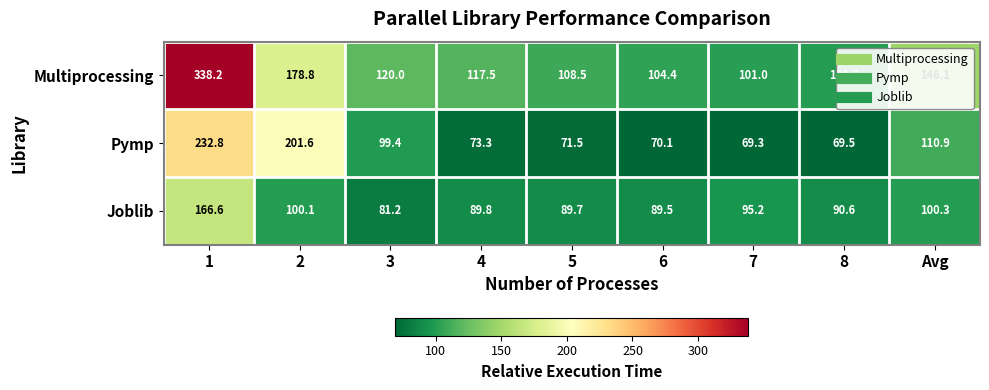

Which series has the largest total across all categories?

Multiprocessing